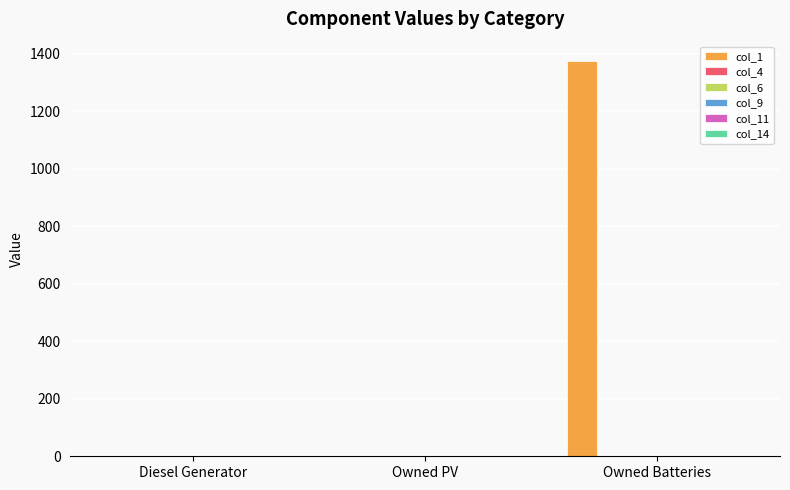

What is the maximum value shown in the chart?

1374